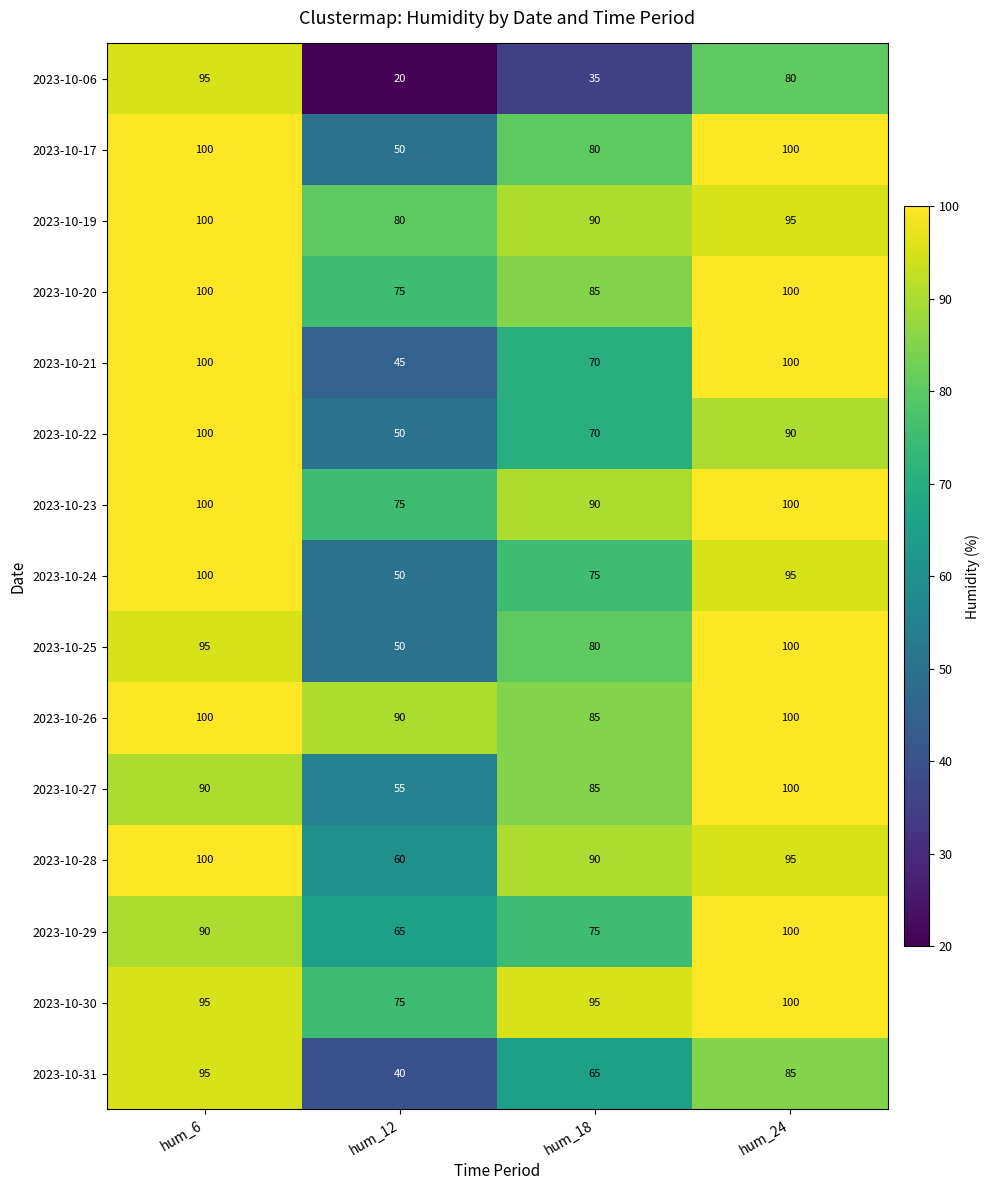

Count the 2023-10-30 values in the range 95 to 100.

3